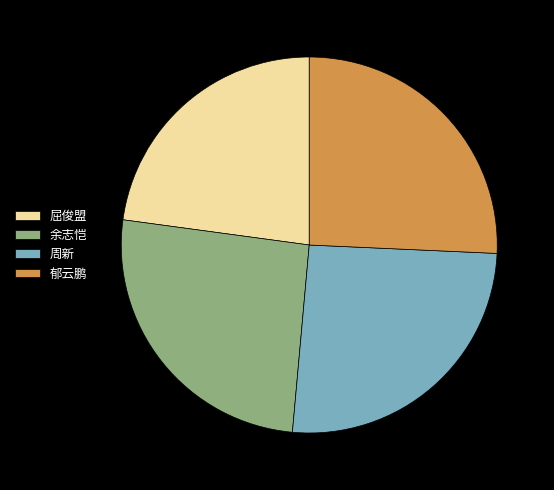

Does 屈俊盟 account for over 50% of the chart?

No